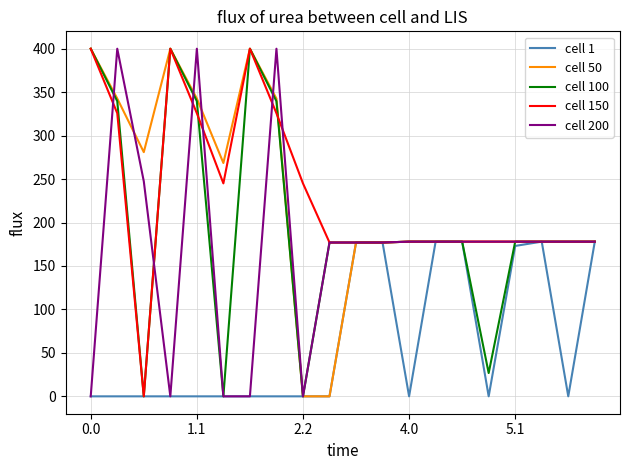

What is the maximum value shown in the chart?

400.0